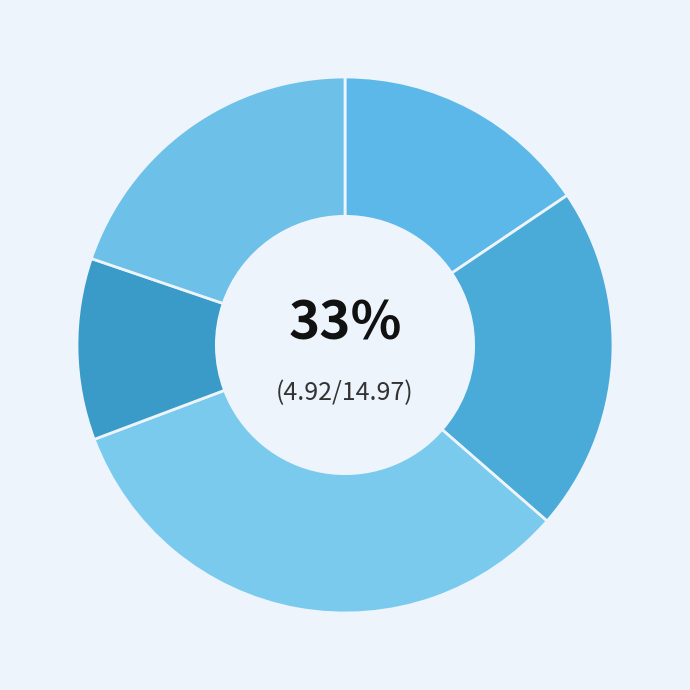

To the nearest percent, what is the average slice percentage?

20%